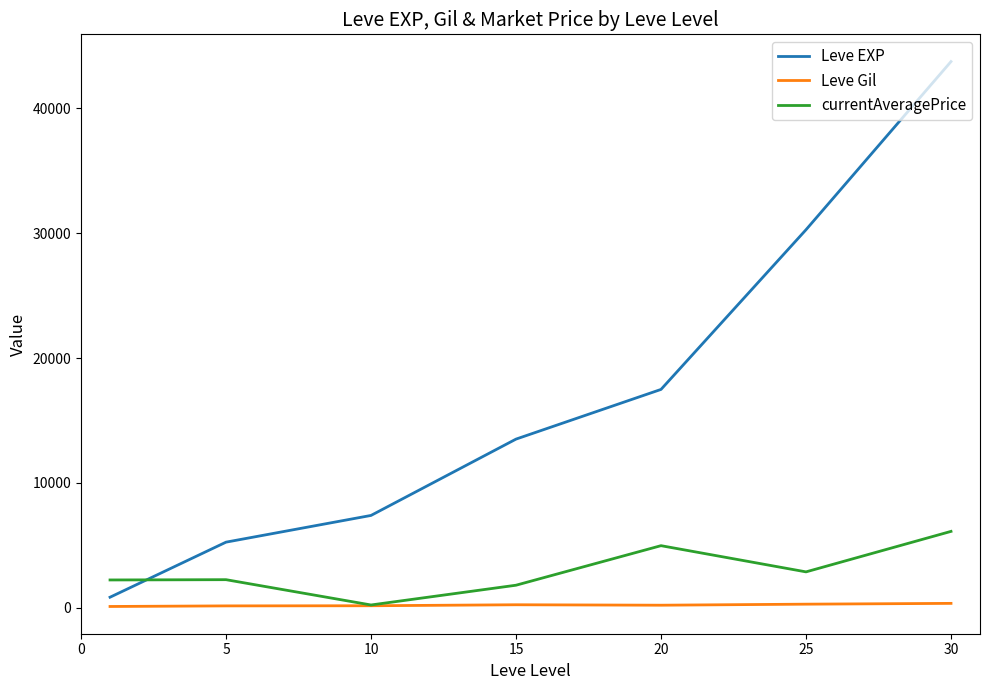

What is the difference between the second highest and minimum values in the Leve Gil series?

185.0